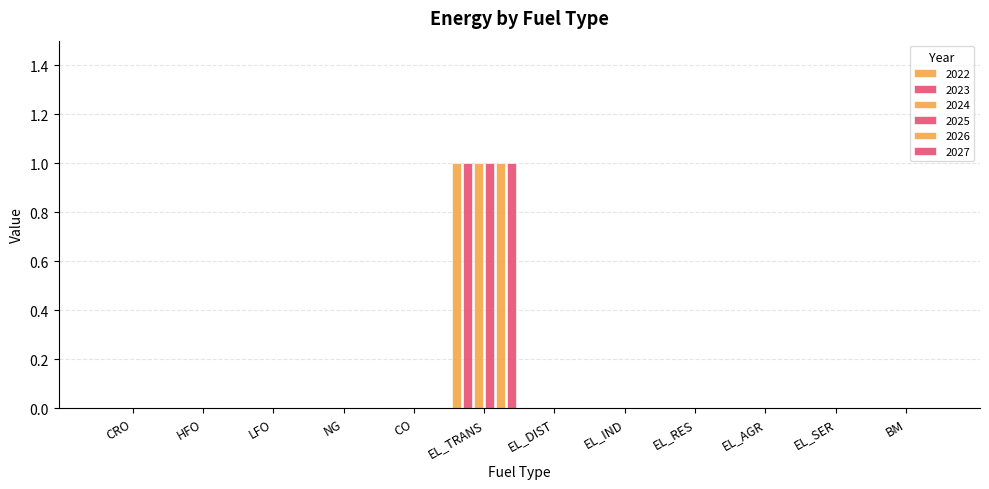

Are the bars horizontal?

No